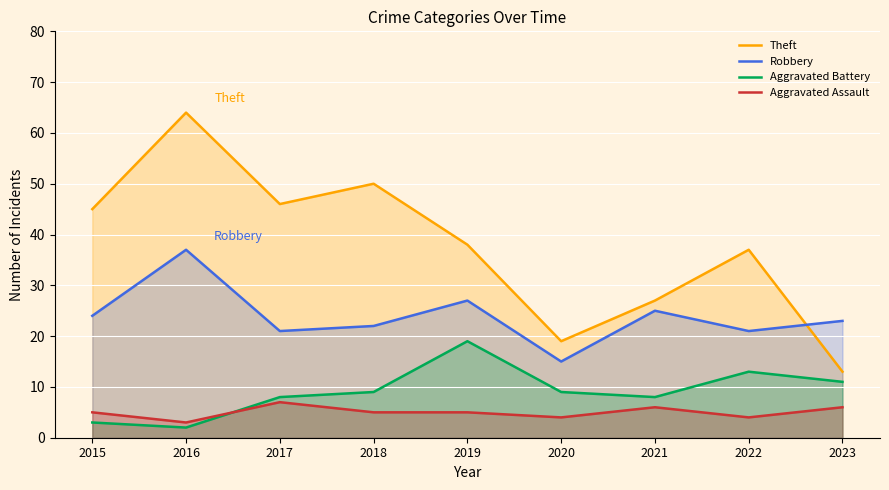

How many data points in Aggravated Assault are above 5?

3